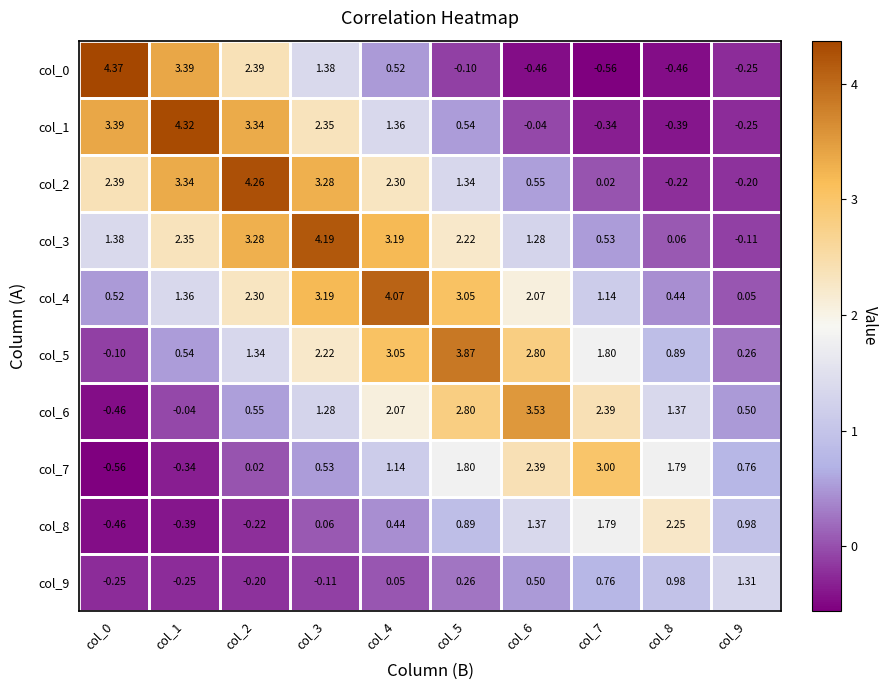

At which category is the sum across all series the highest?

col_3